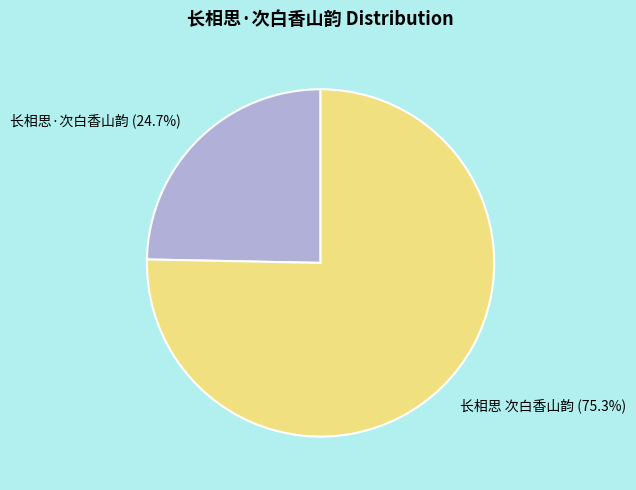

To the nearest percent, what is the difference between the largest and smallest slice percentages?

51%